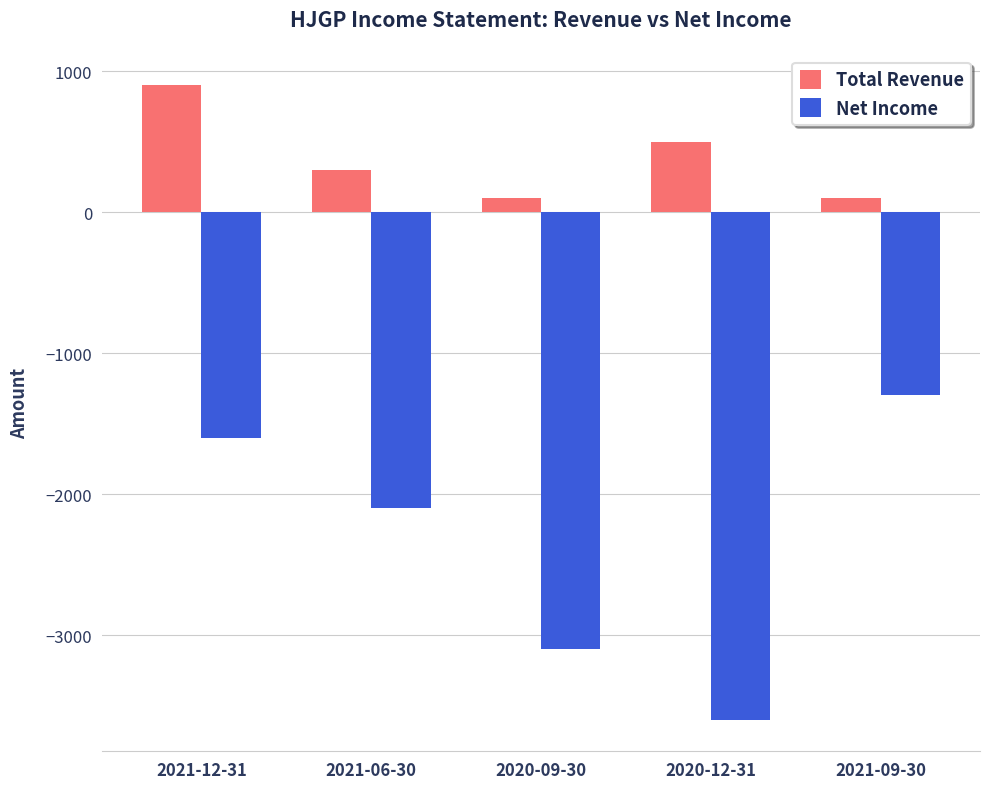

What is the total value across all series at 2021-06-30?

-1800